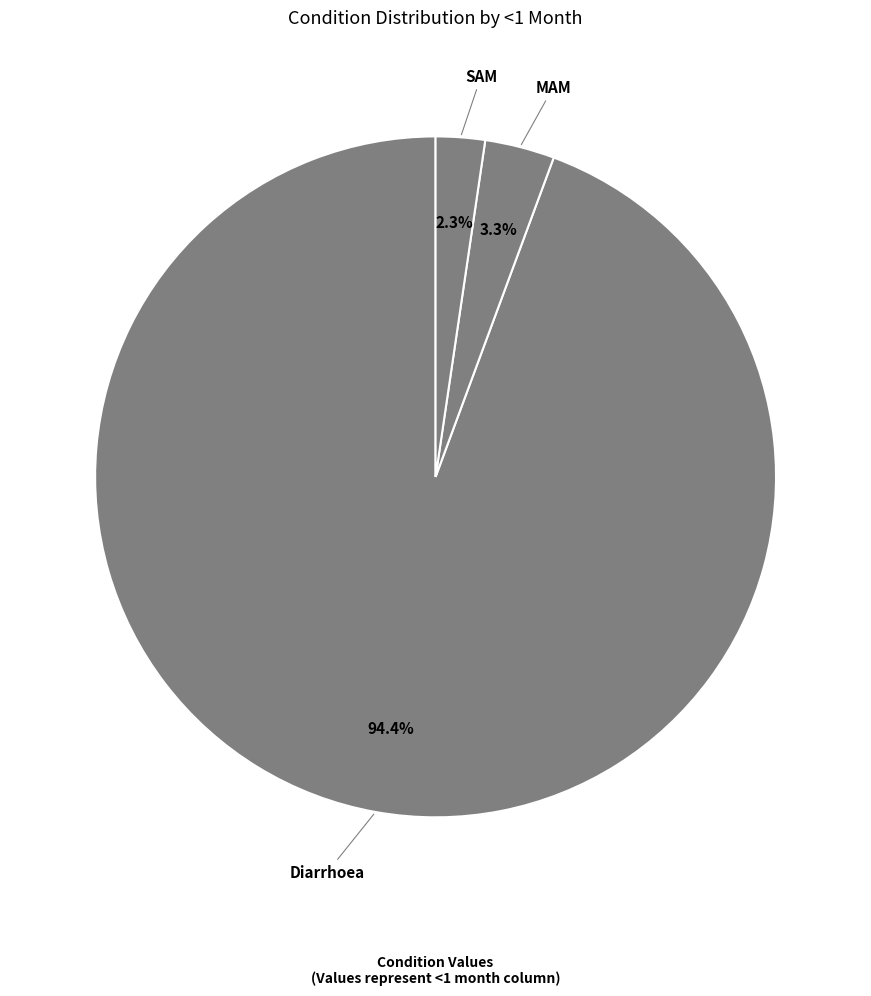

How many segments does this pie chart have?

3